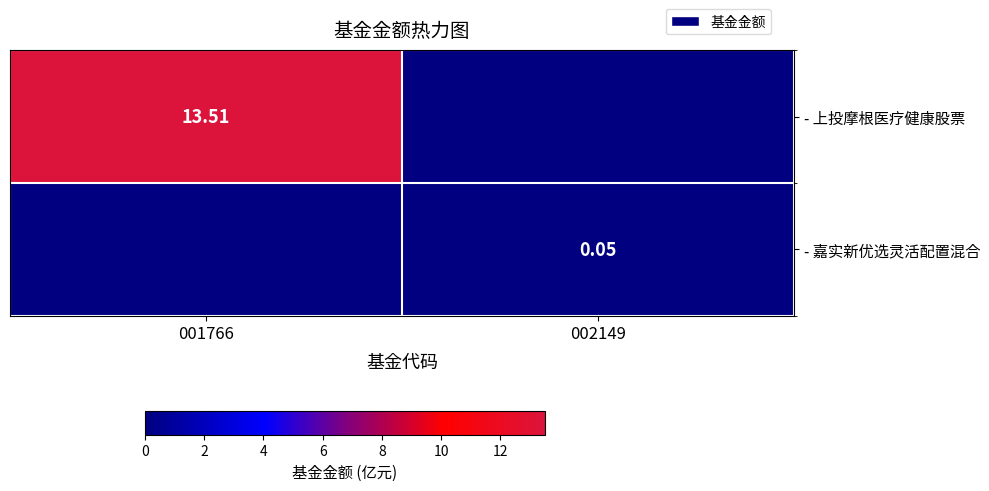

What is the total value across all series at 002149?

0.1